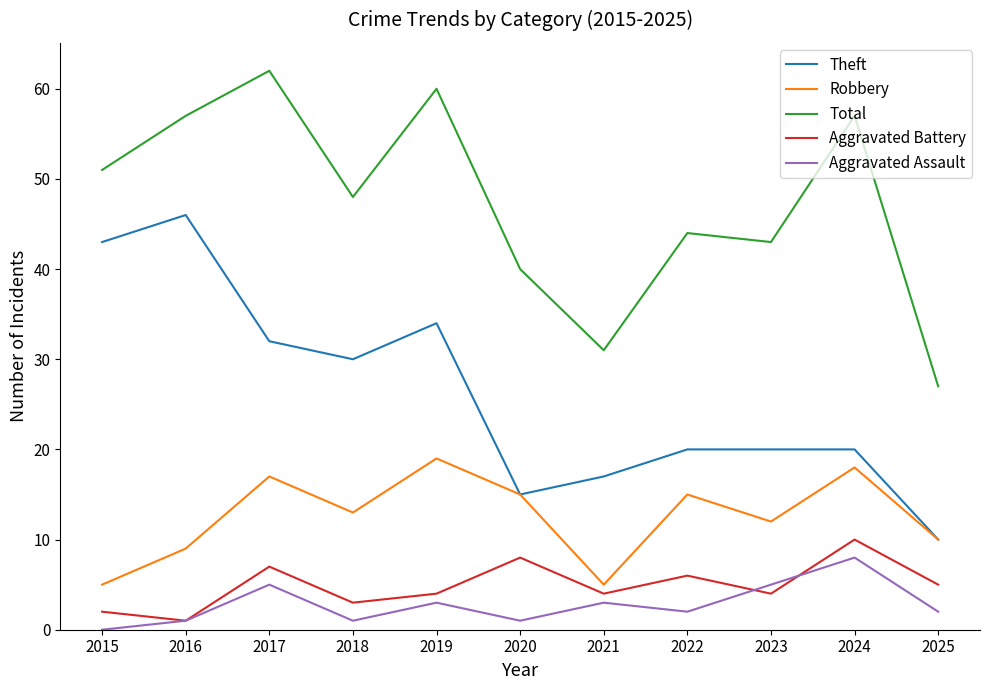

Does the chart display data point markers on the line(s)?

No